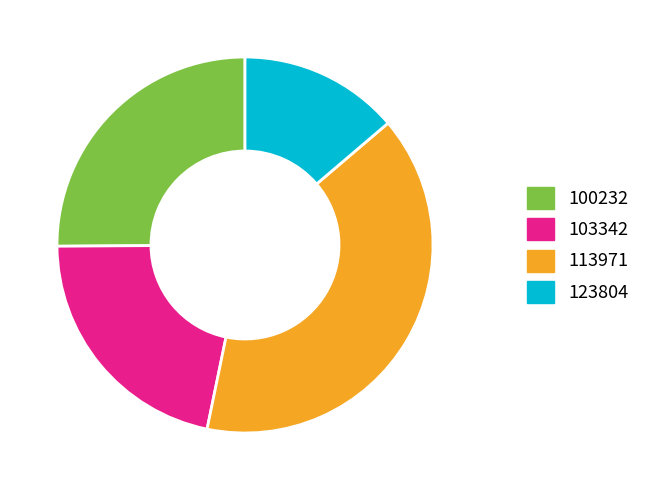

Does any single category account for the majority?

No